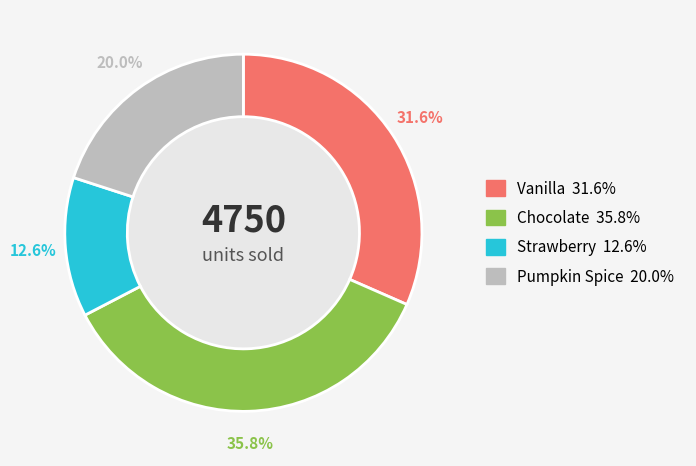

To the nearest percent, what percentage of the pie is Chocolate?

36%